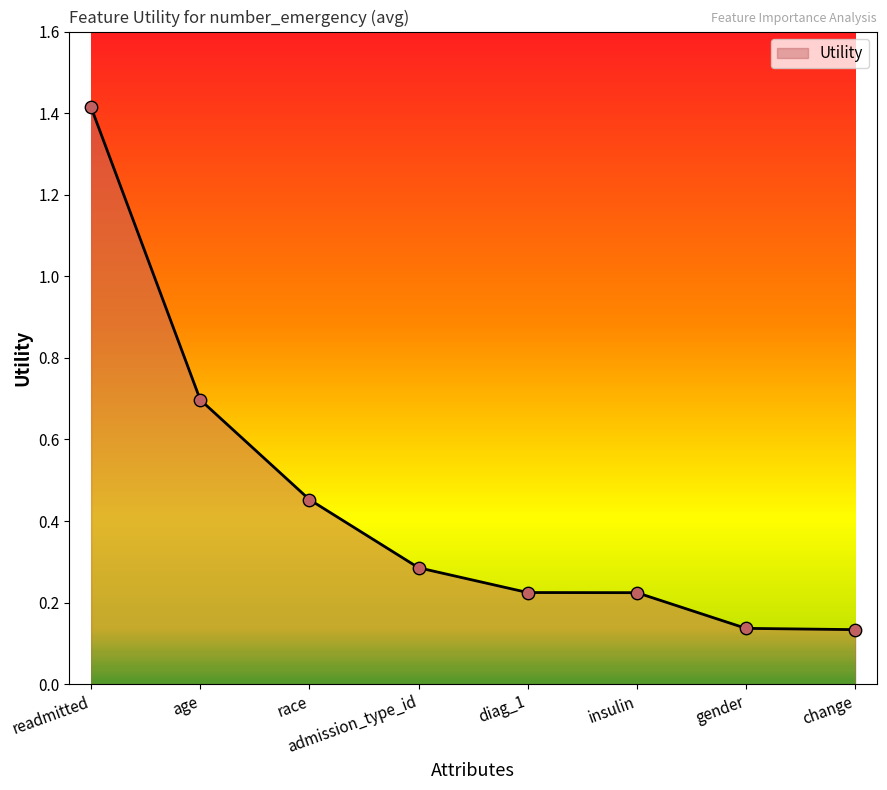

Which has a higher value, race or age?

age